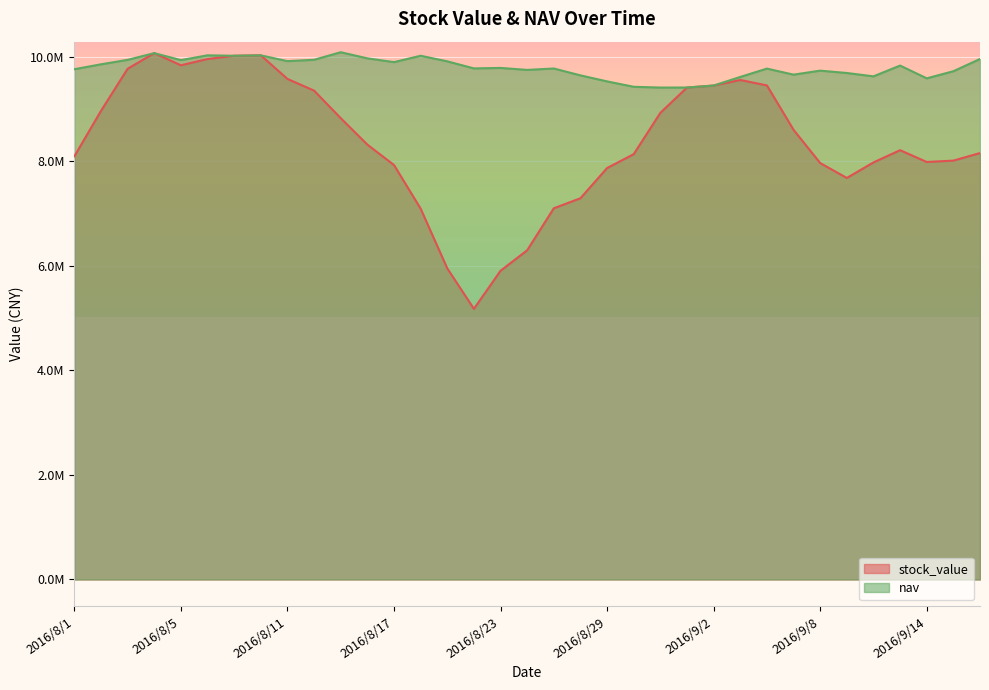

Reading left to right, what are all the values shown in this chart?

stock_value: 8096580.1	8966311.6	9772419.3	10070876.1	9838853.1	9958403.4	10020895.6	10028841.8	9578003.9	9354122.4	8826742.2	8320836.8	7930516.9	7096229.5	5953378.8	5178257.7	5907115.6	6299237.5	7102542.2	7294775.7	7872627.3	8138182.2	8928732.7	9413340.5	9451140.4	9557527.0	9453826.4	8603984.9	7968074.4	7683062.5	7980086.1	8214233.9	7988713.5	8014807.5	8159275.1
nav: 9763246.8	9857452.1	9942773.2	10070876.1	9937819.8	10029485.6	10020895.6	10028841.8	9918074.5	9943949.4	10088829.9	9971455.5	9899354.0	10020949.9	9914229.6	9778982.1	9788164.5	9750423.3	9777233.6	9645820.7	9530339.5	9427140.2	9412682.5	9413340.5	9451140.4	9615704.4	9775253.0	9659565.5	9736206.5	9691156.5	9626964.2	9833521.4	9588881.7	9725251.3	9959315.7